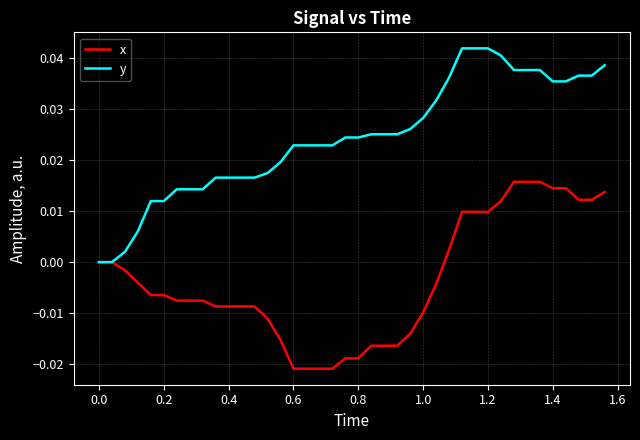

What is the sum of all y values?

1.0